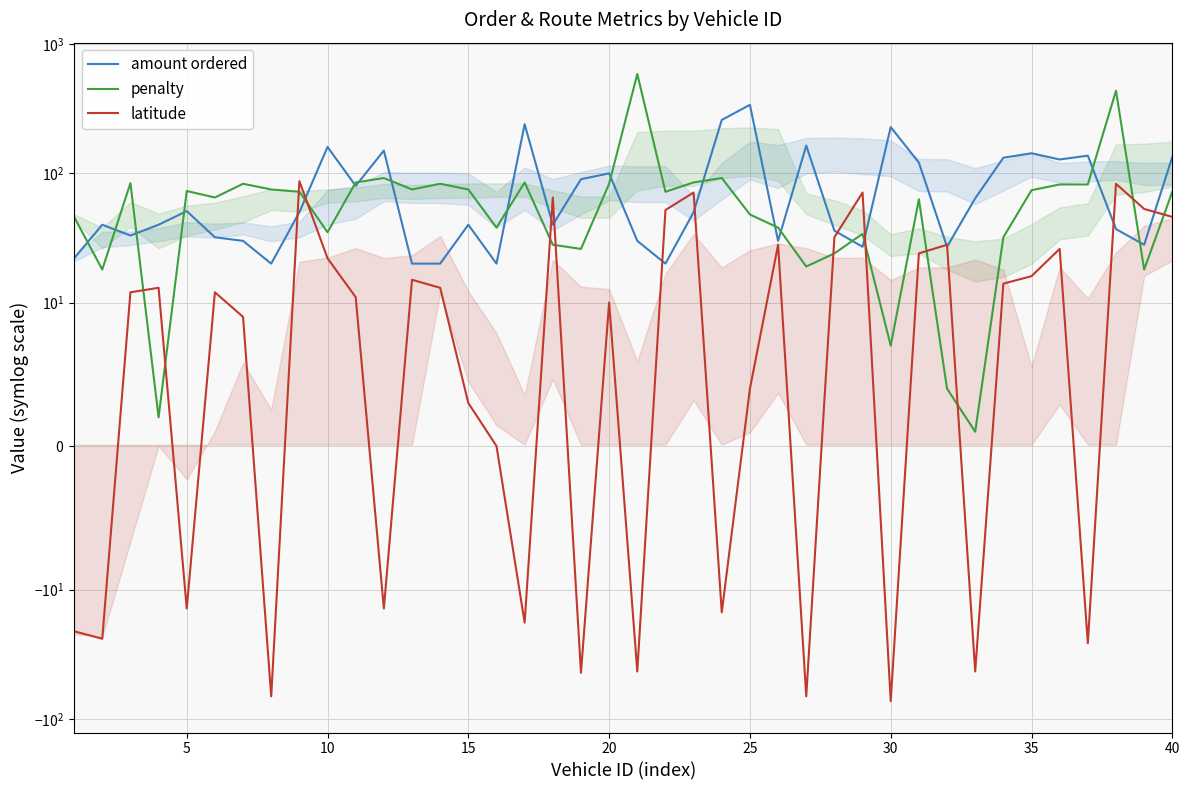

What is the difference between the maximum and second lowest values in the amount ordered series?

319